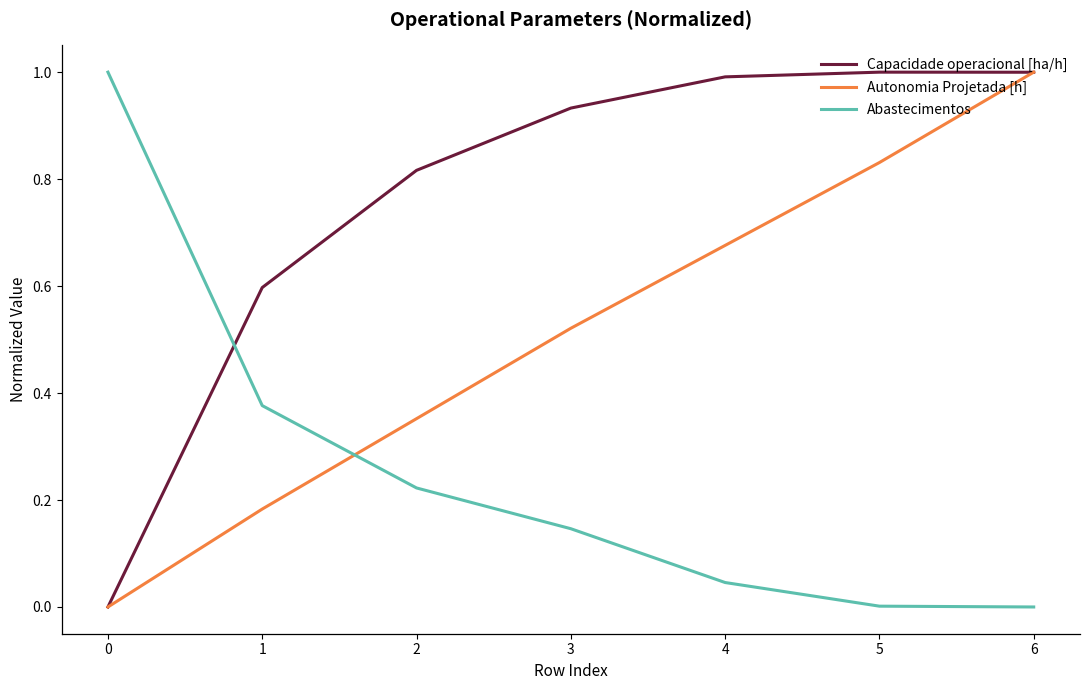

What is the difference between the highest and lowest values at 0?

1.0